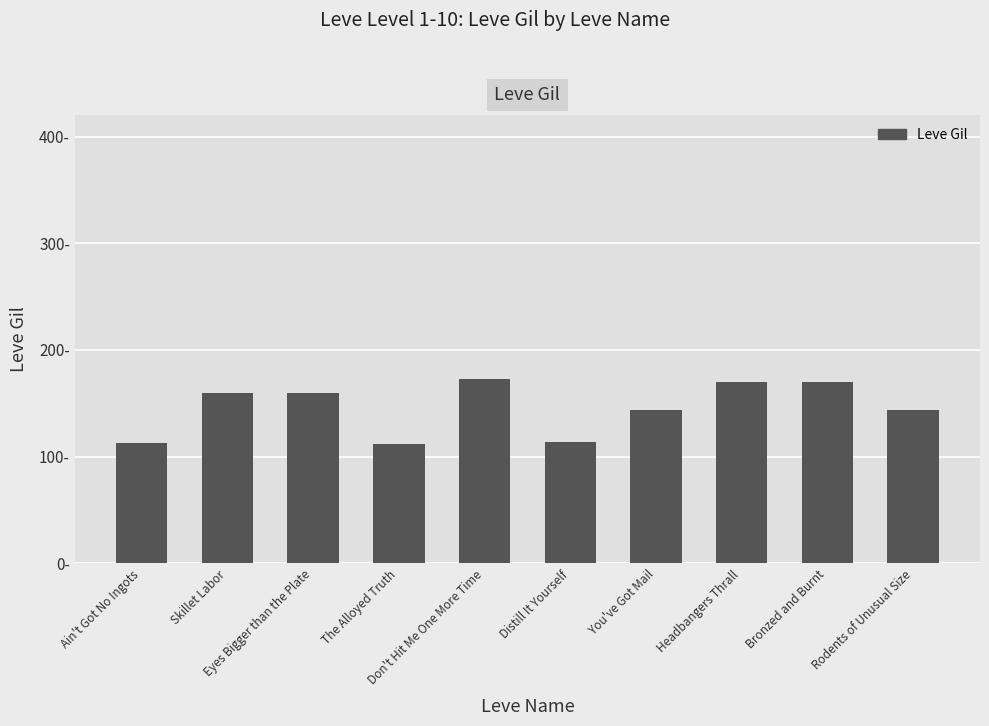

What is the difference between the maximum and minimum values?

61